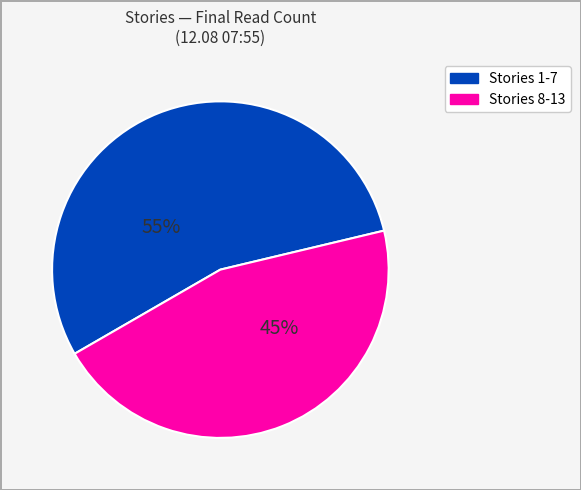

Between Stories 1-7 and Stories 8-13, which is larger?

Stories 1-7